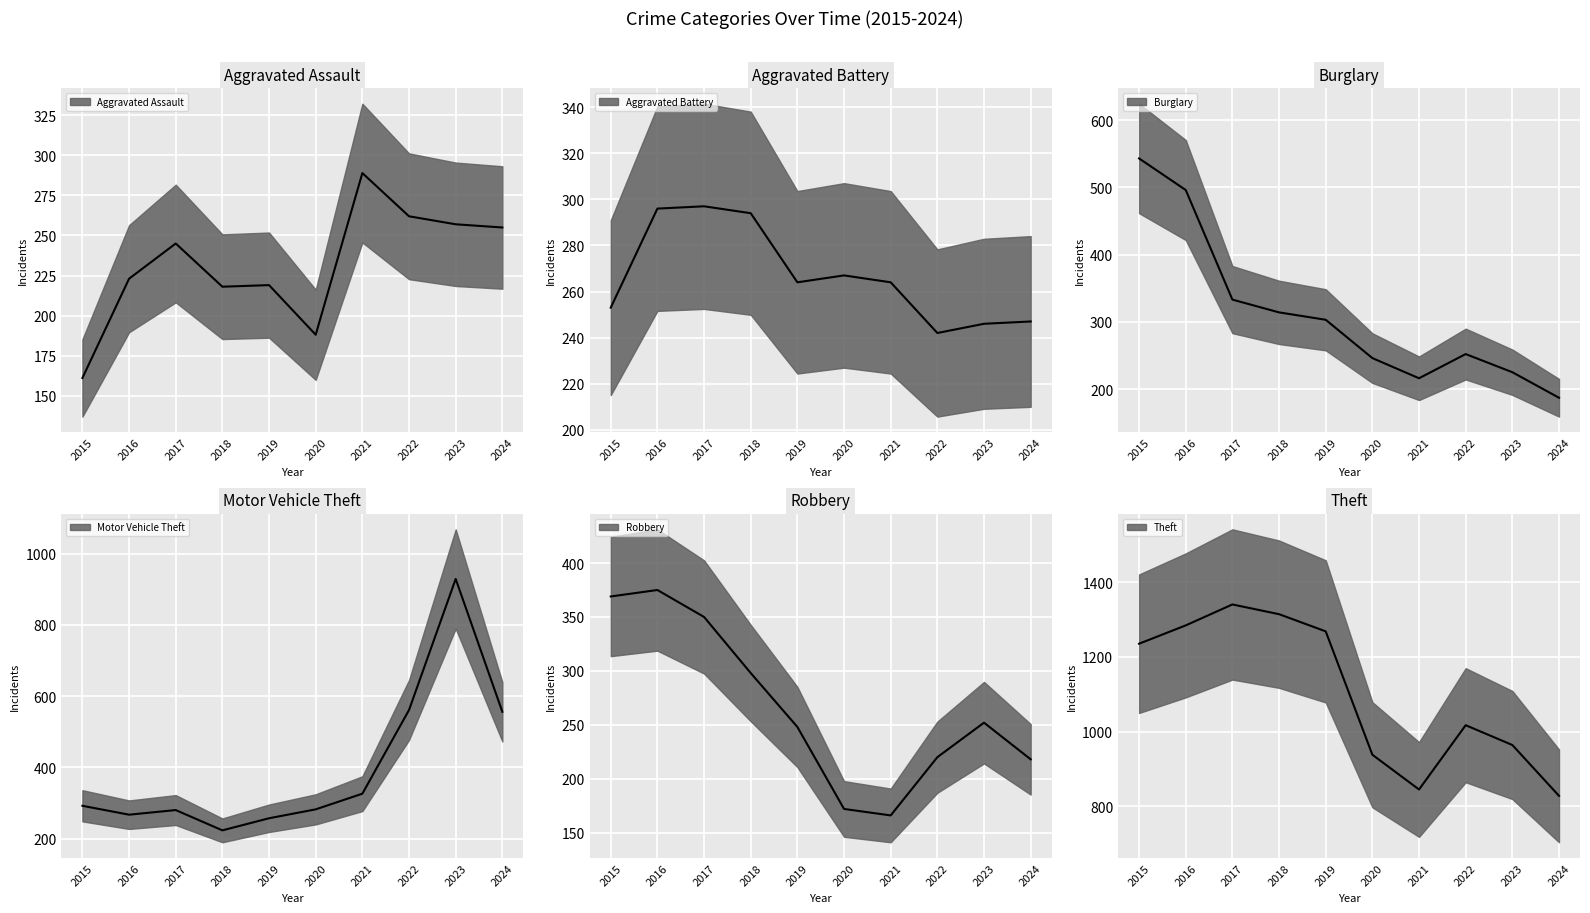

True or false: Aggravated Assault and Motor Vehicle Theft cross at least once.

False